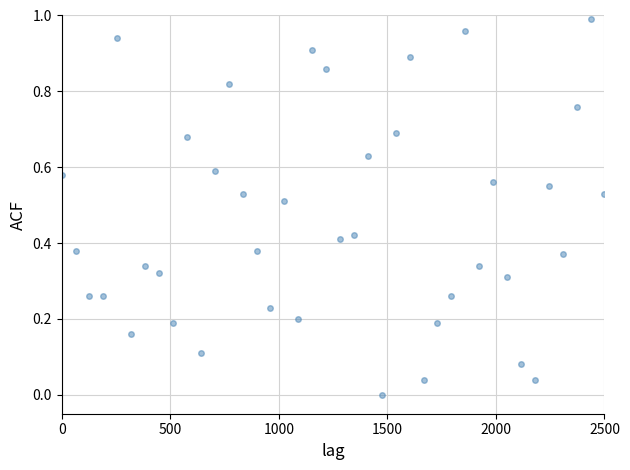

What is the range of X values (max minus min)?

2500.0